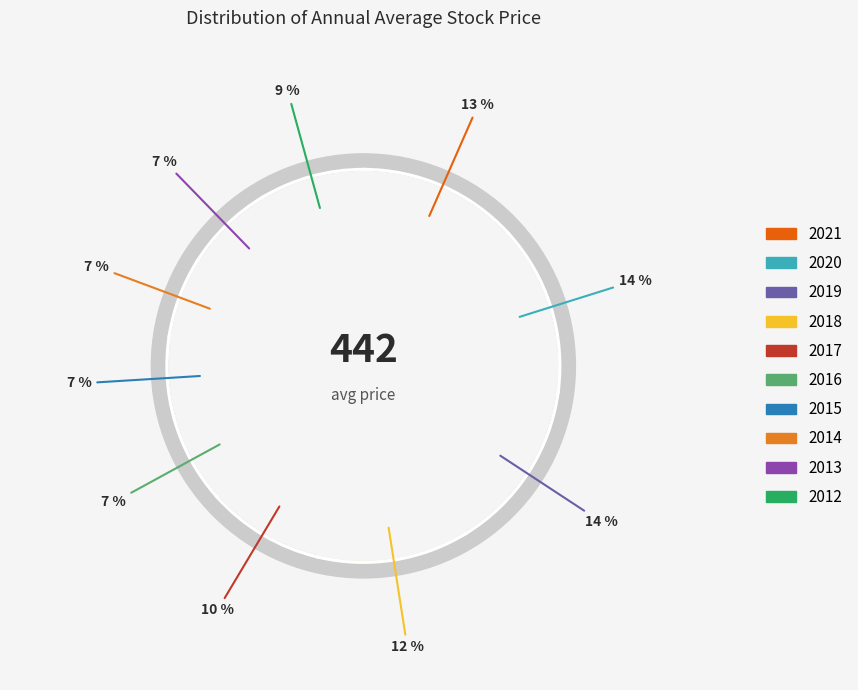

Combined, do 2015 and 2018 account for over 50%?

No